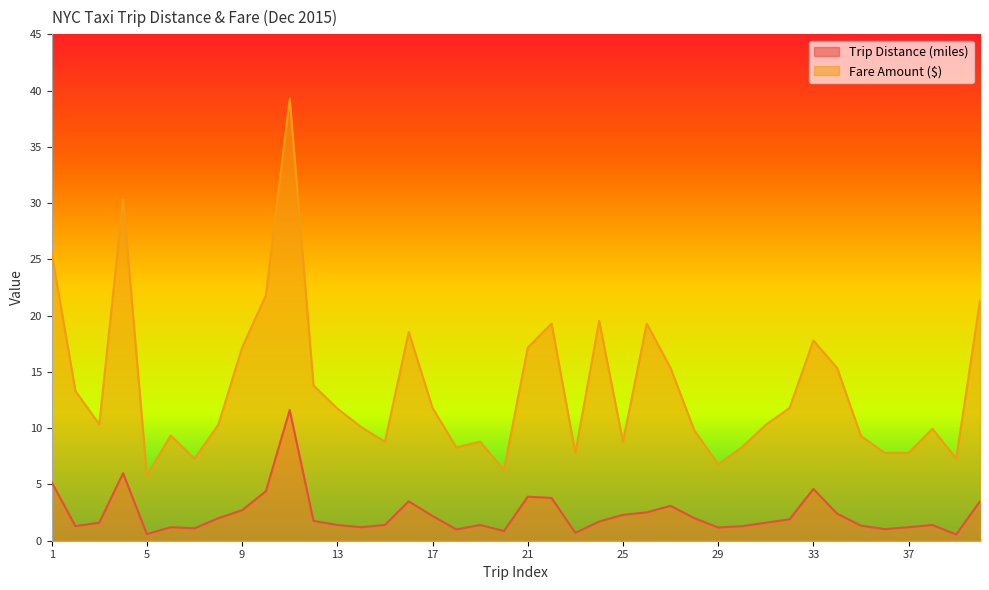

What is the highest value of the Trip Distance (miles) series?

11.6